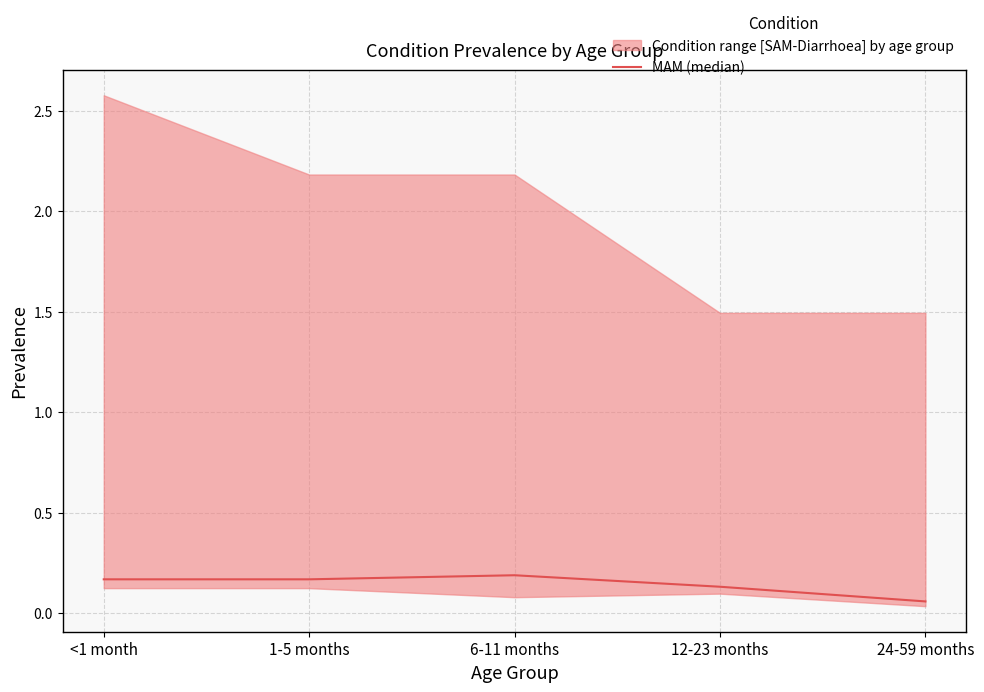

What is the average value?

0.1